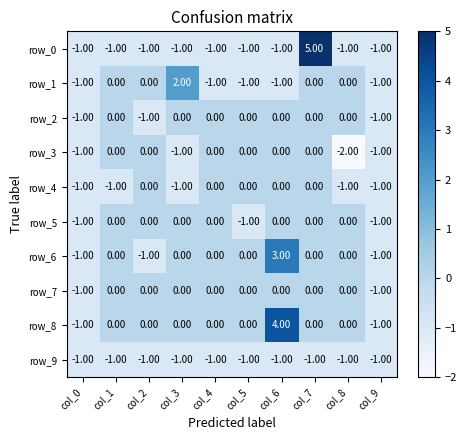

What is the total value across all series at col_6?

4